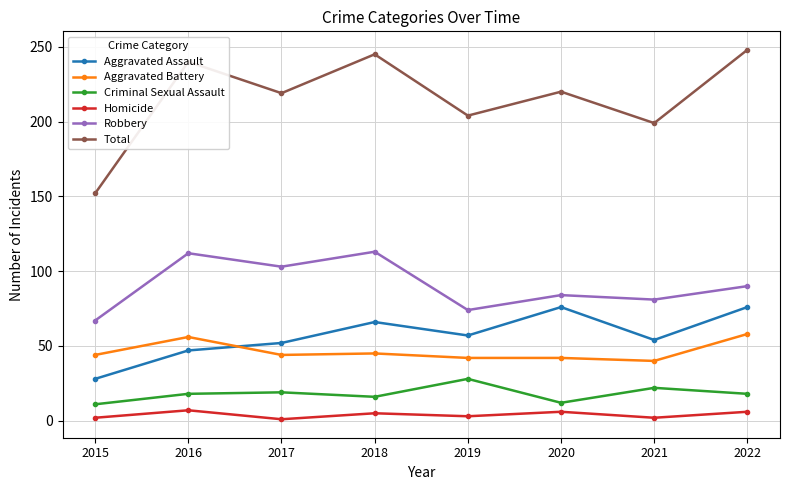

How many categories are shown in the chart?

8